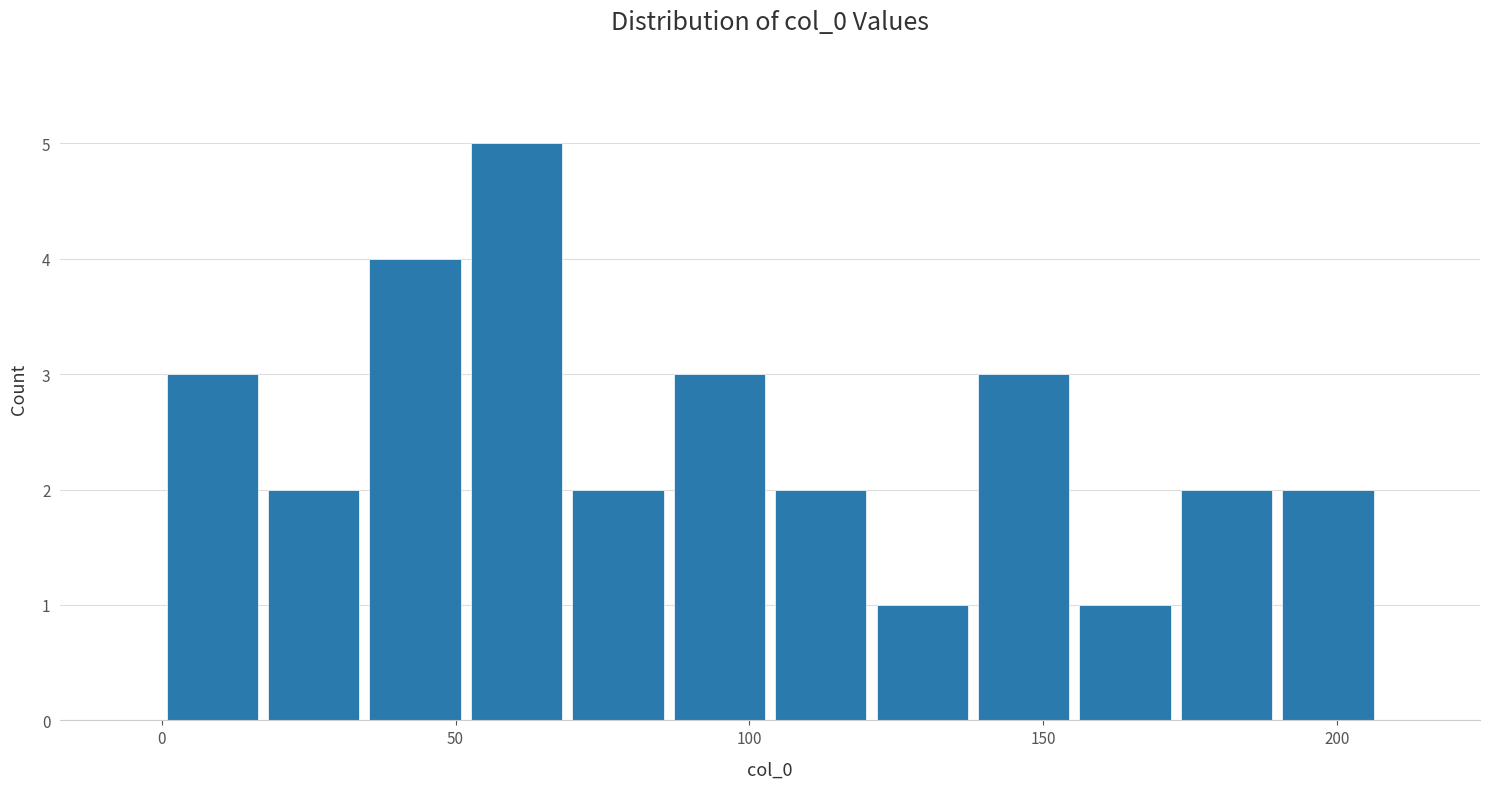

Around what value on the x-axis is the tallest bar? Give the approximate position of its centre, as read against the axis.

60